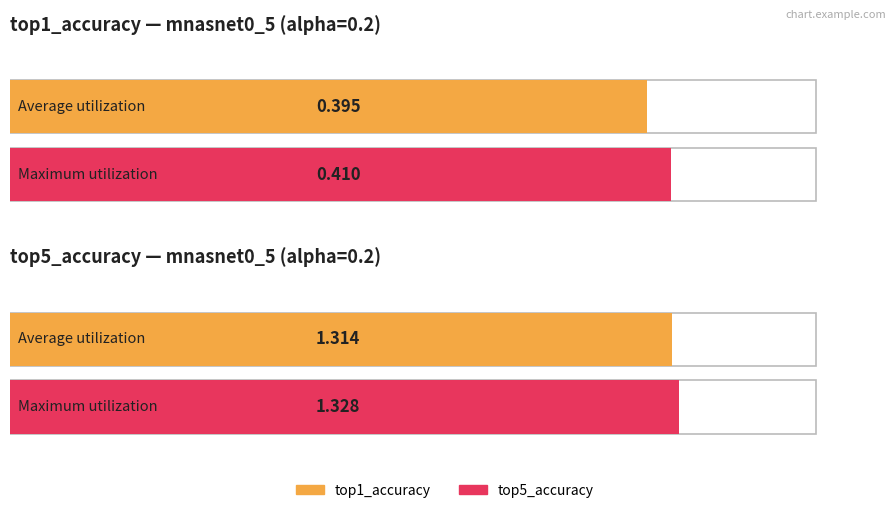

Are the bars grouped side by side (vs. stacked)?

Yes